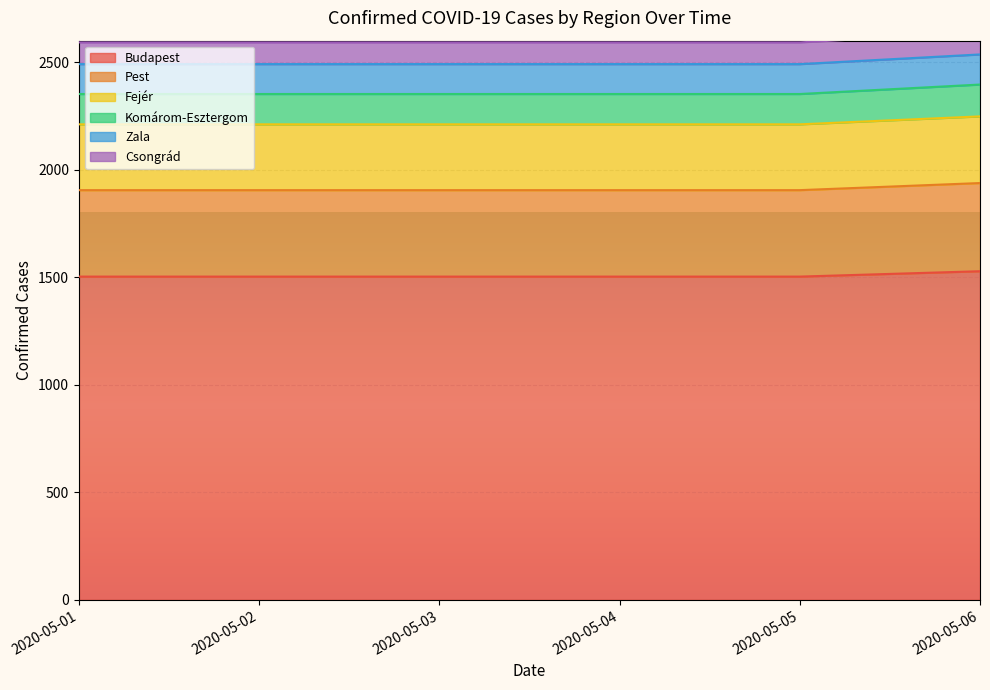

What is the minimum value for Budapest?

1503